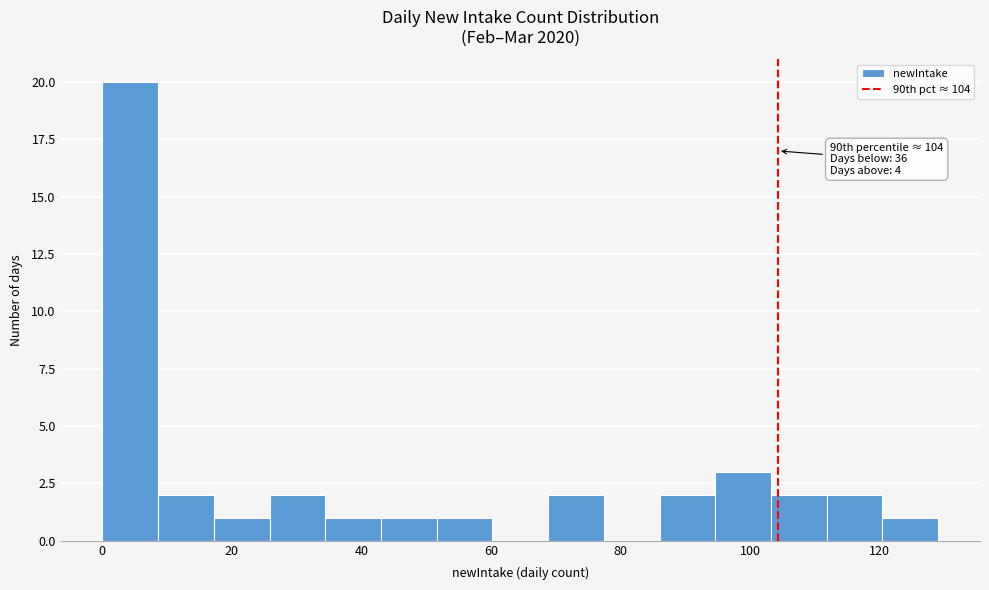

Over which range of the x-axis is the bar tallest?

0.0 to 8.6